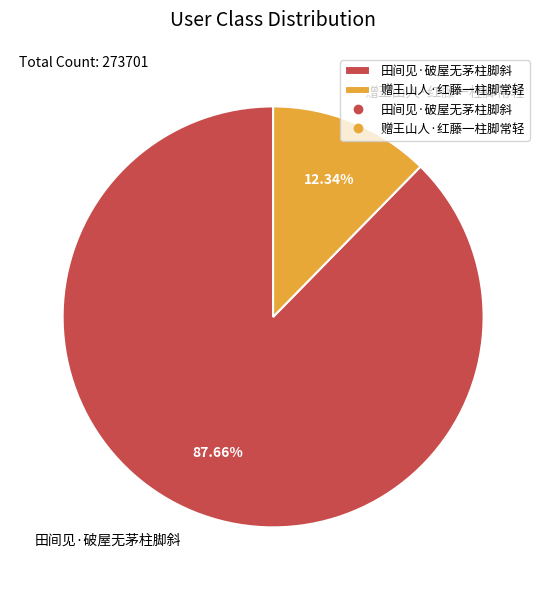

Between 田间见·破屋无茅柱脚斜 and 赠王山人·红藤一柱脚常轻, which is larger?

田间见·破屋无茅柱脚斜